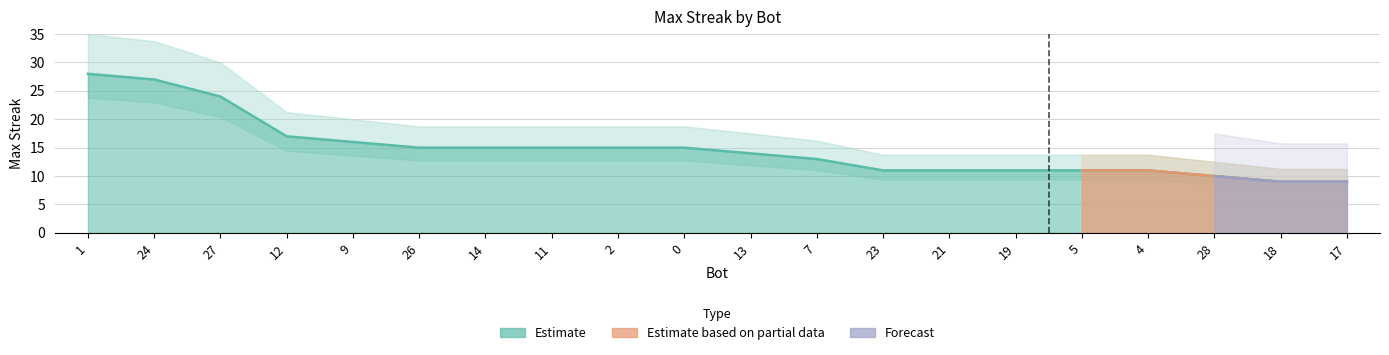

At which label does the data first exceed 15?

1